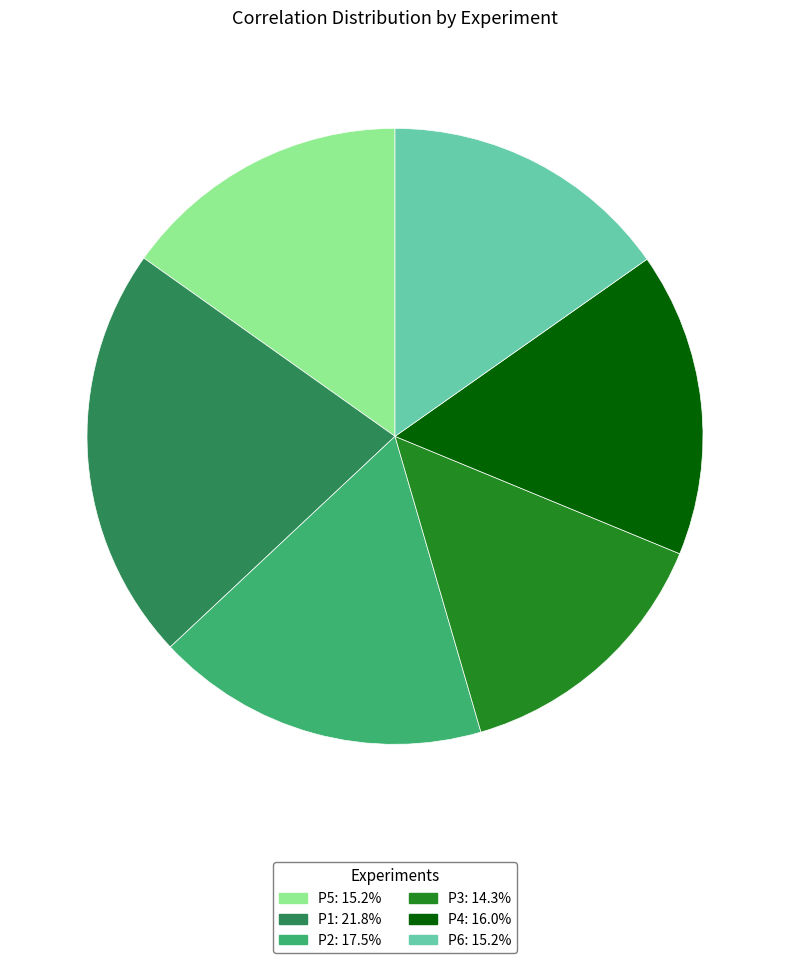

Does any single category account for the majority?

No